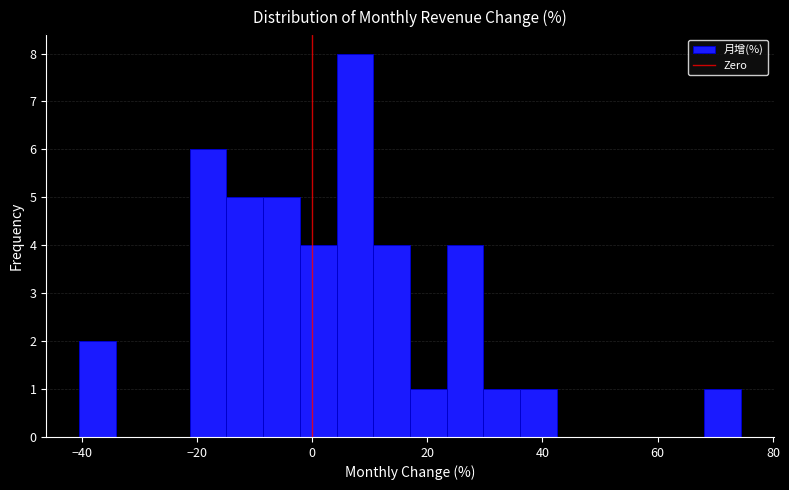

Around what value on the x-axis is the tallest bar? Give the approximate position of its centre, as read against the axis.

8